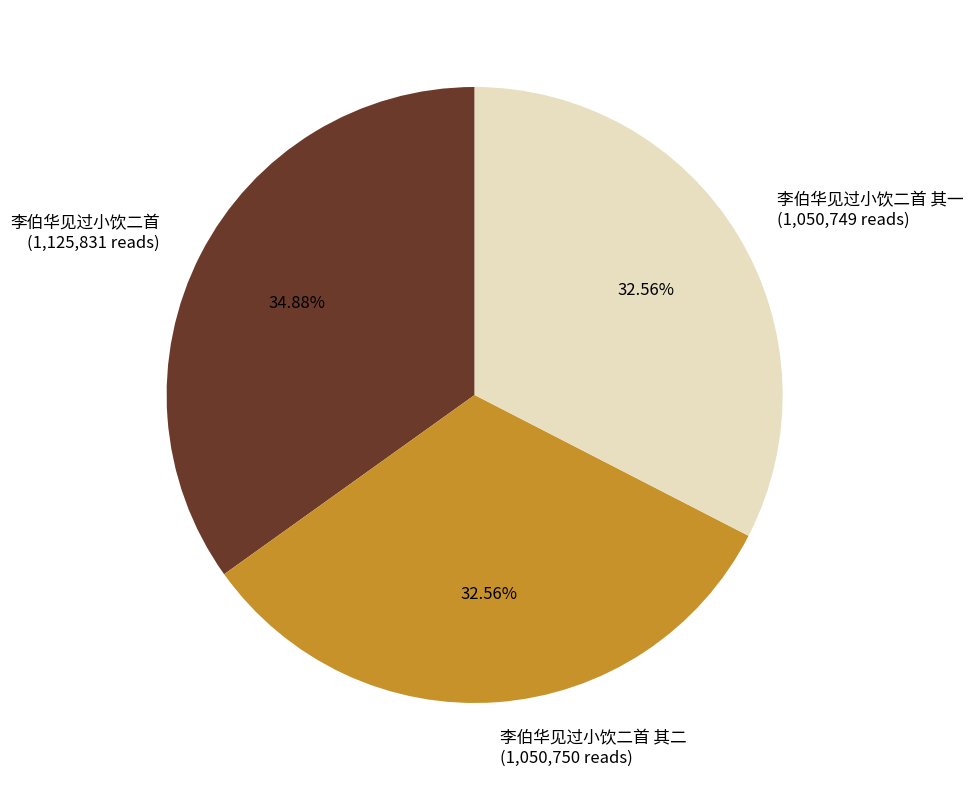

Which has a higher value, 李伯华见过小饮二首 (1,125,831 reads) or 李伯华见过小饮二首 其一 (1,050,749 reads)?

李伯华见过小饮二首 (1,125,831 reads)